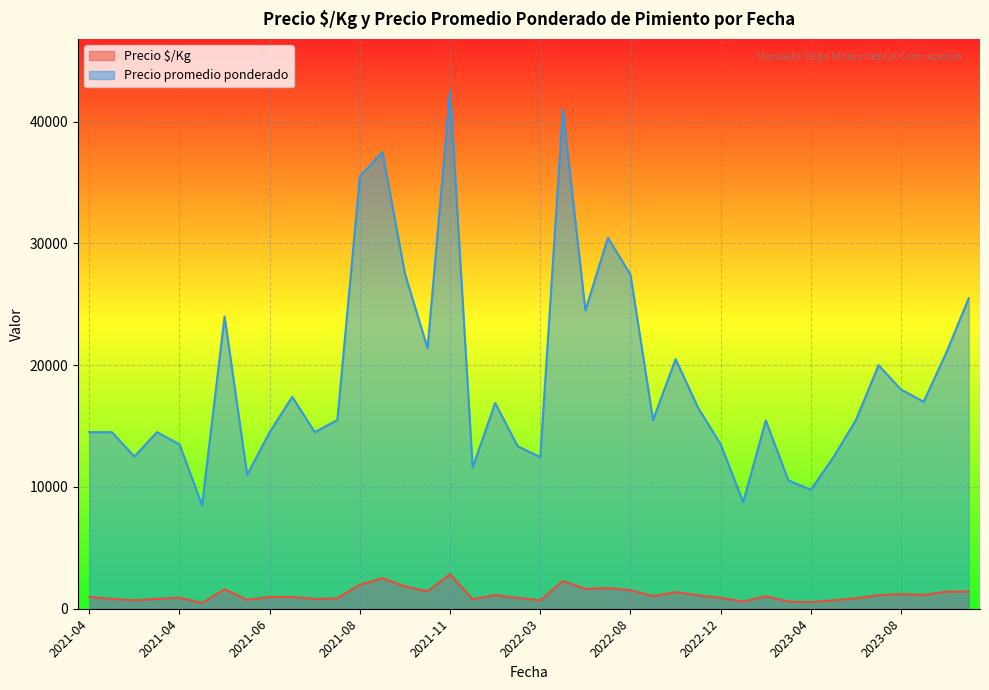

How many lines are shown in the chart?

2